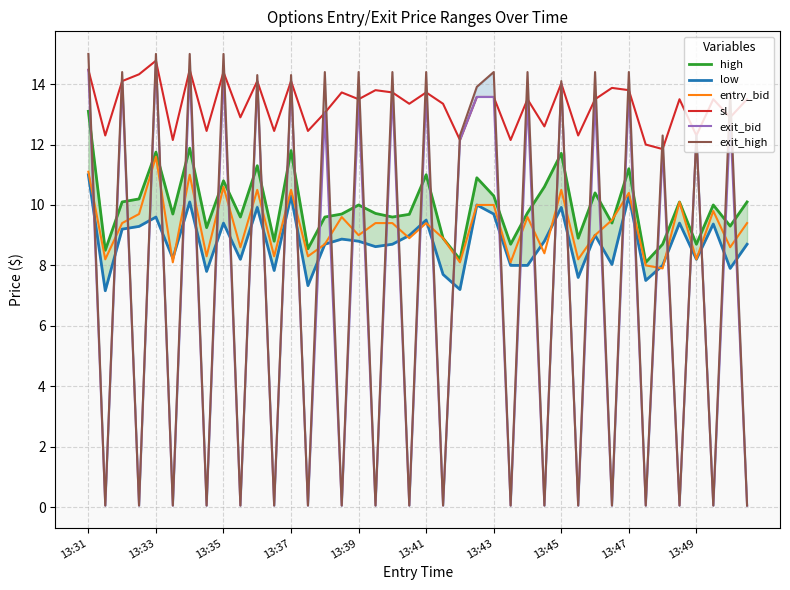

The value of exit_high at 22 is 12.3. True or false?

True